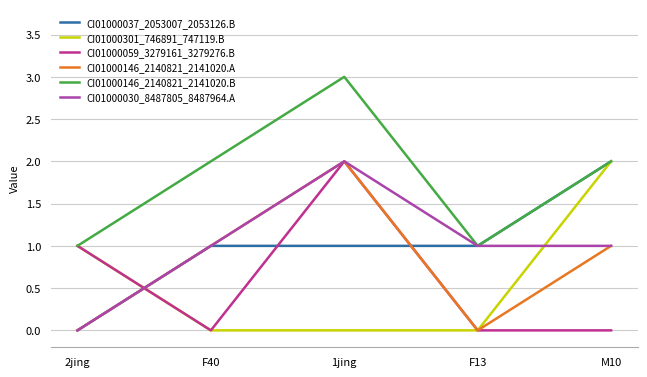

Reading right to left, transcribe all the data shown in this chart.

CI01000037_2053007_2053126.B: M10=2	F13=1	1jing=1	F40=1	2jing=0
CI01000301_746891_747119.B: M10=2	F13=0	1jing=0	F40=0	2jing=1
CI01000059_3279161_3279276.B: M10=0	F13=0	1jing=2	F40=0	2jing=1
CI01000146_2140821_2141020.A: M10=1	F13=0	1jing=2	F40=1	2jing=0
CI01000146_2140821_2141020.B: M10=2	F13=1	1jing=3	F40=2	2jing=1
CI01000030_8487805_8487964.A: M10=1	F13=1	1jing=2	F40=1	2jing=0